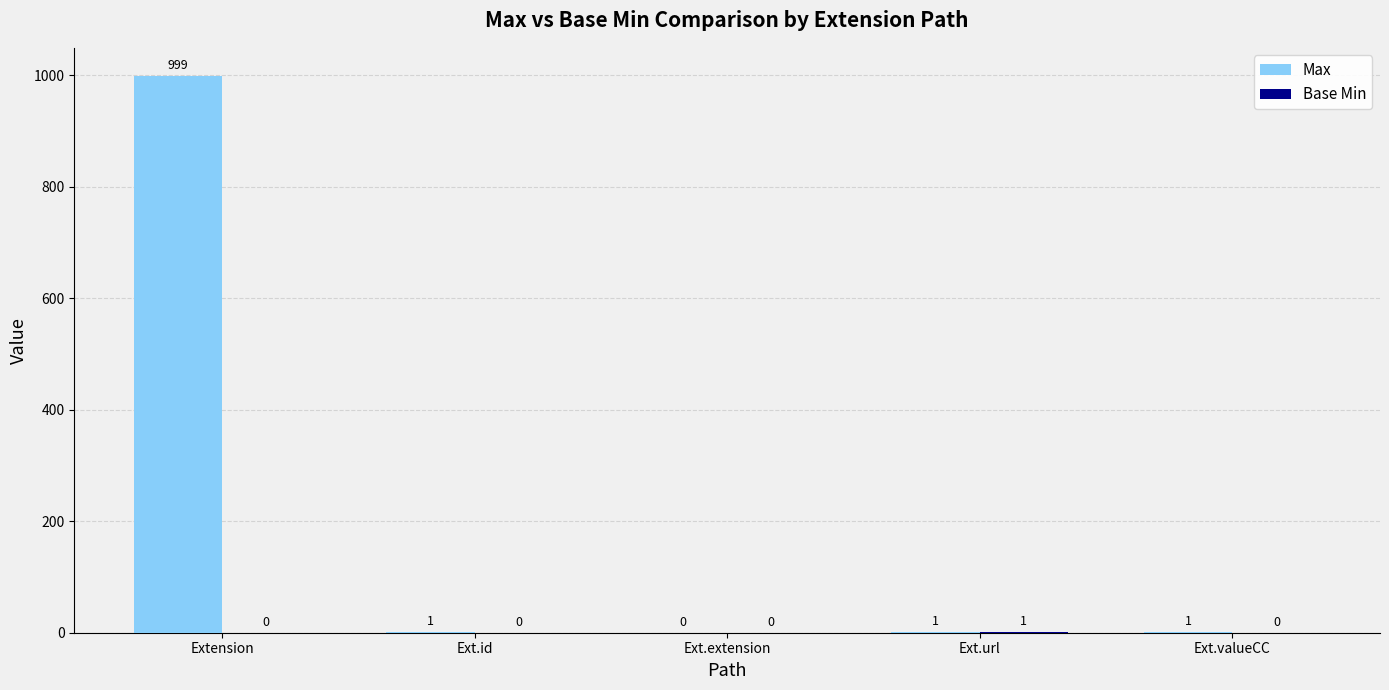

Which series has the largest total across all categories?

Max